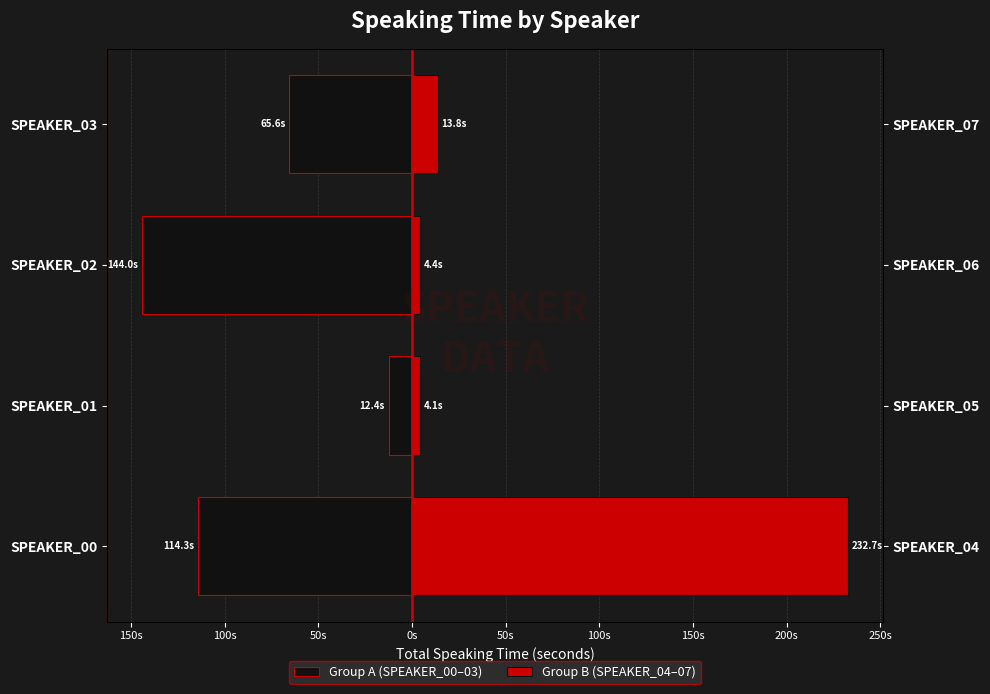

What is the value of the Group A (SPEAKER_00–03) bar at the 1st from the left?

-114.3